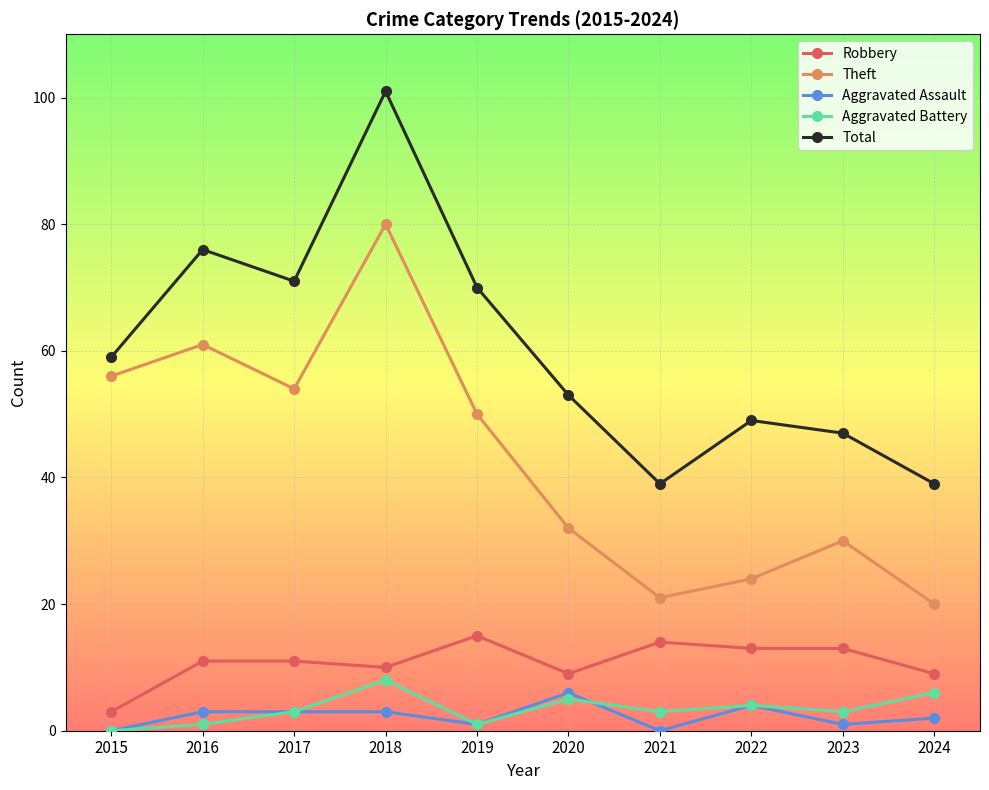

True or false: Total and Robbery intersect in this chart.

False